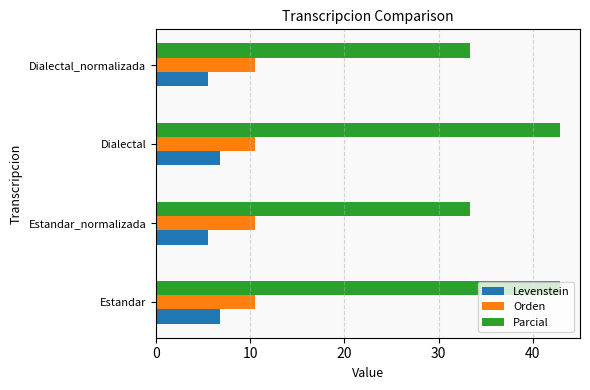

What is the approximate value of Levenstein at Dialectal?

6.8